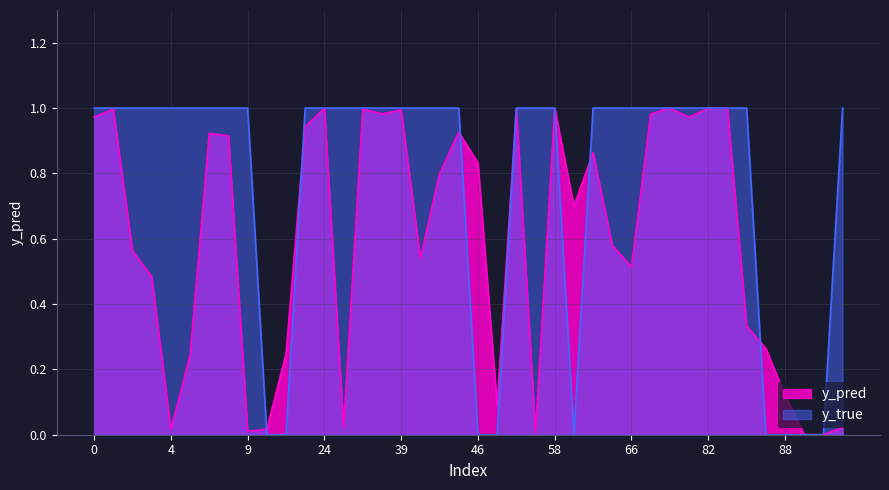

The y_true series shows 1.6 at 82. True or false?

False